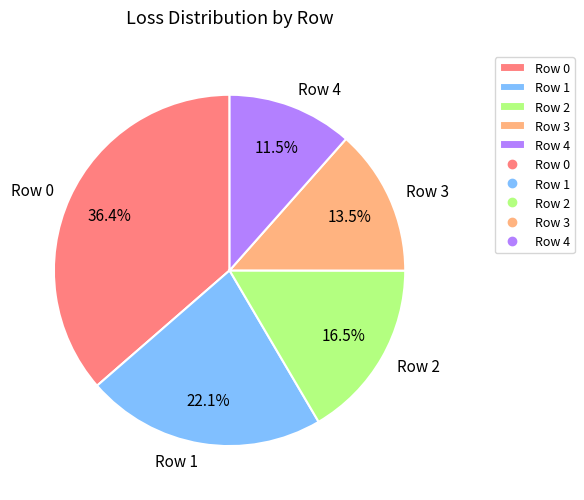

Combined, do Row 2 and Row 3 account for over 50%?

No